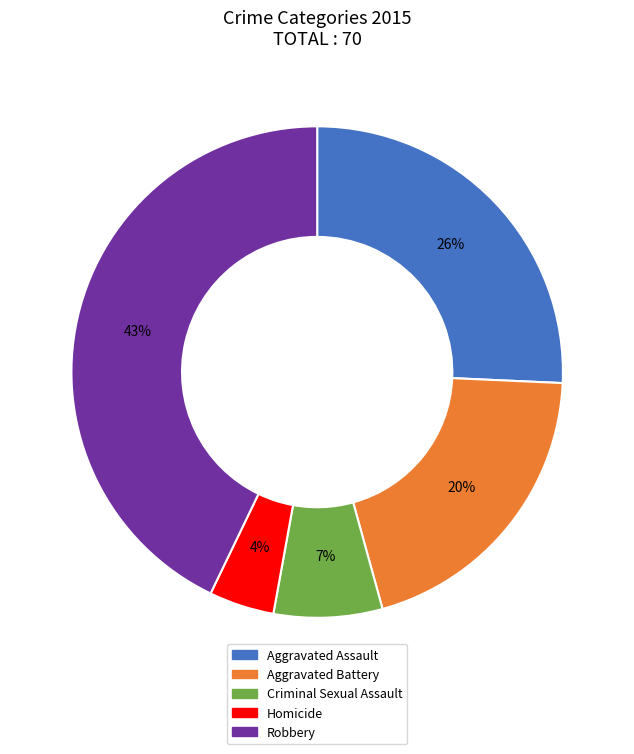

Which category has the smallest portion of the pie?

Homicide